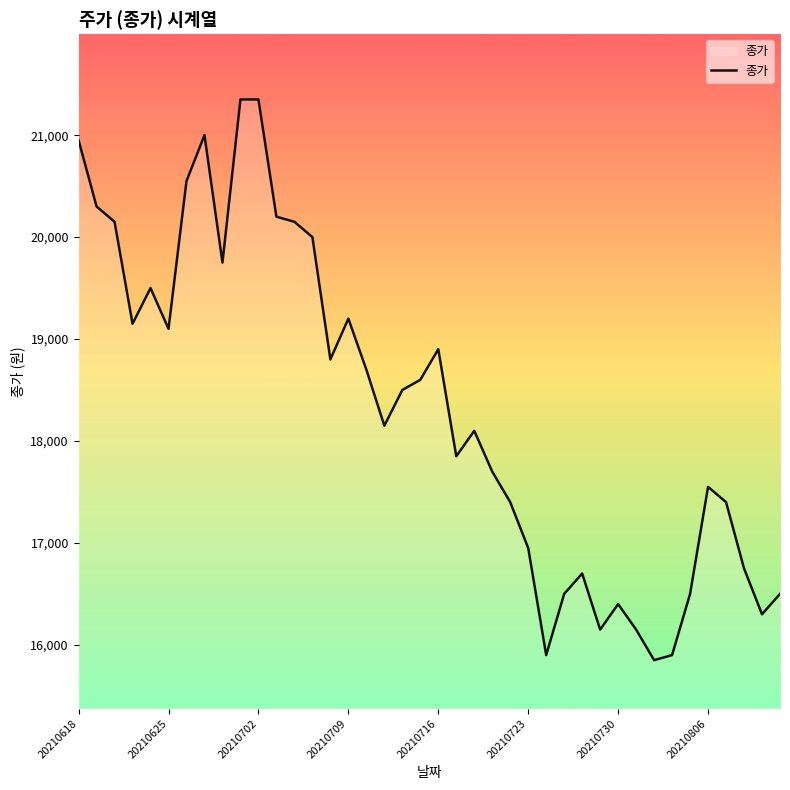

What is the minimum value shown in the chart?

15850